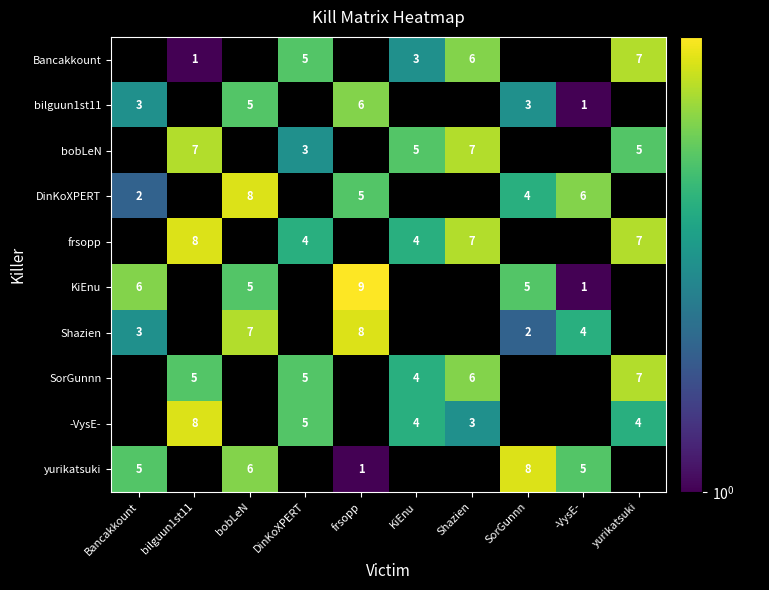

True or false: Shazien has a value of 2 at SorGunnn.

True